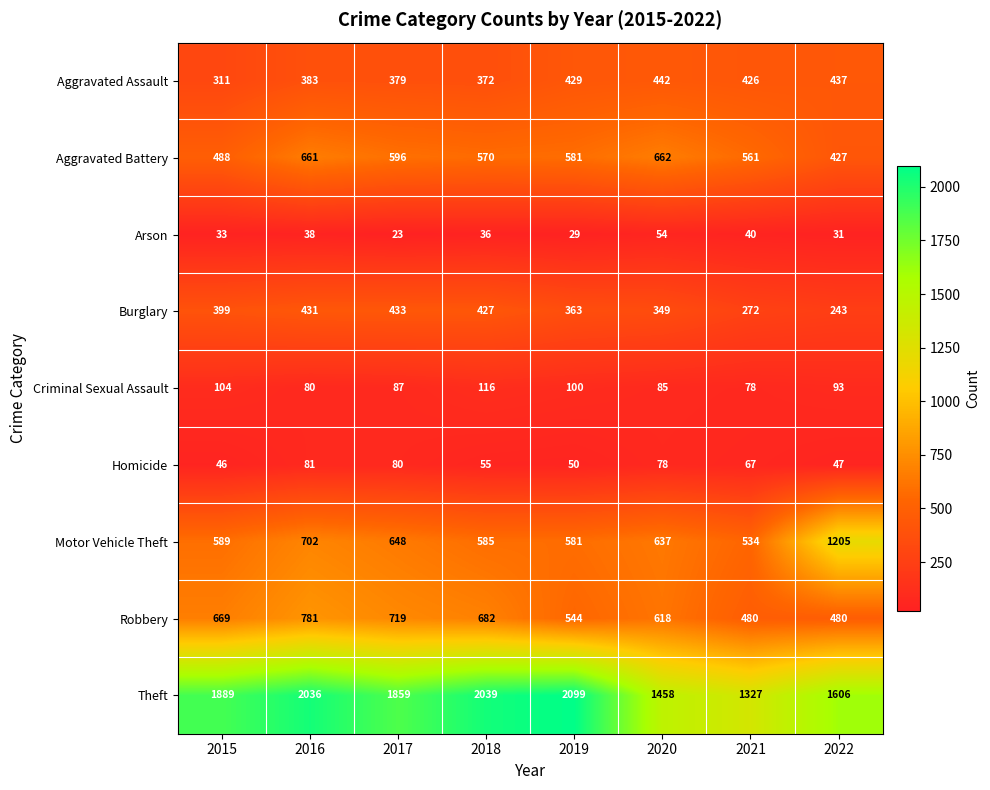

List the series in order of their peak value, highest first.

Theft, Motor Vehicle Theft, Robbery, Aggravated Battery, Aggravated Assault, Burglary, Criminal Sexual Assault, Homicide, Arson